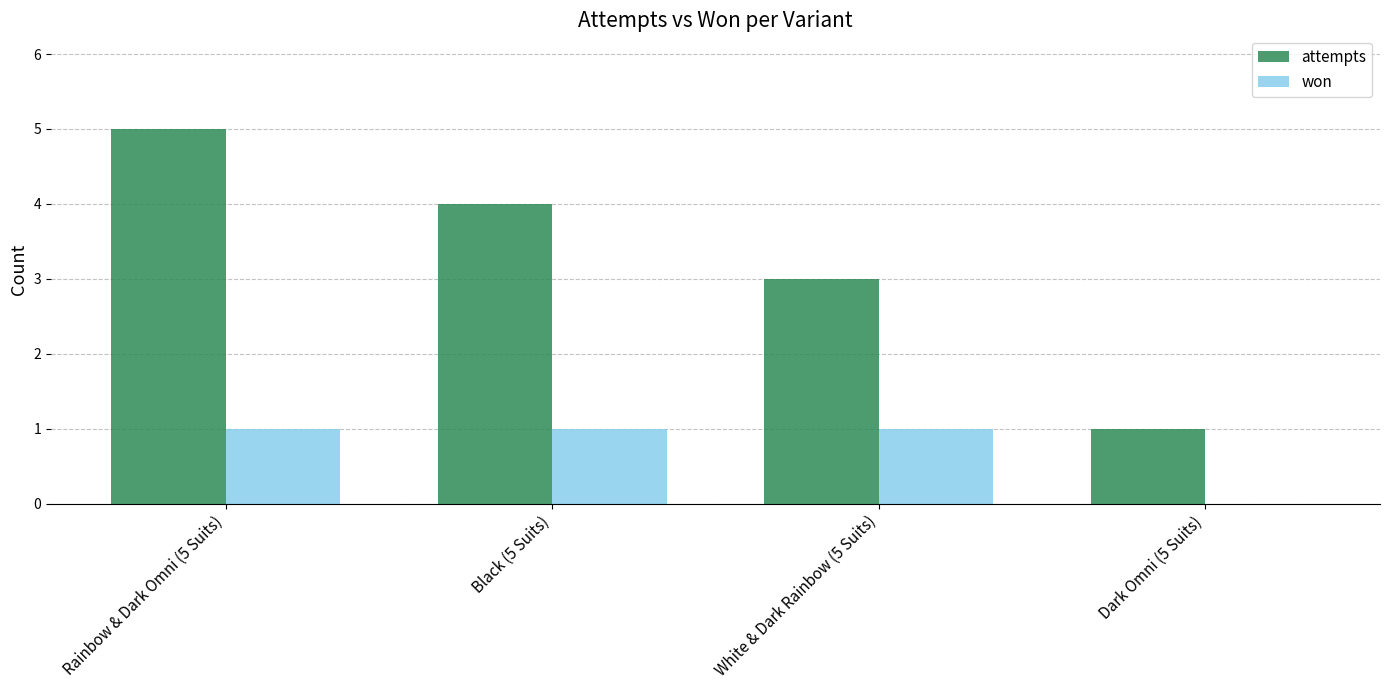

How many groups of bars are there?

4